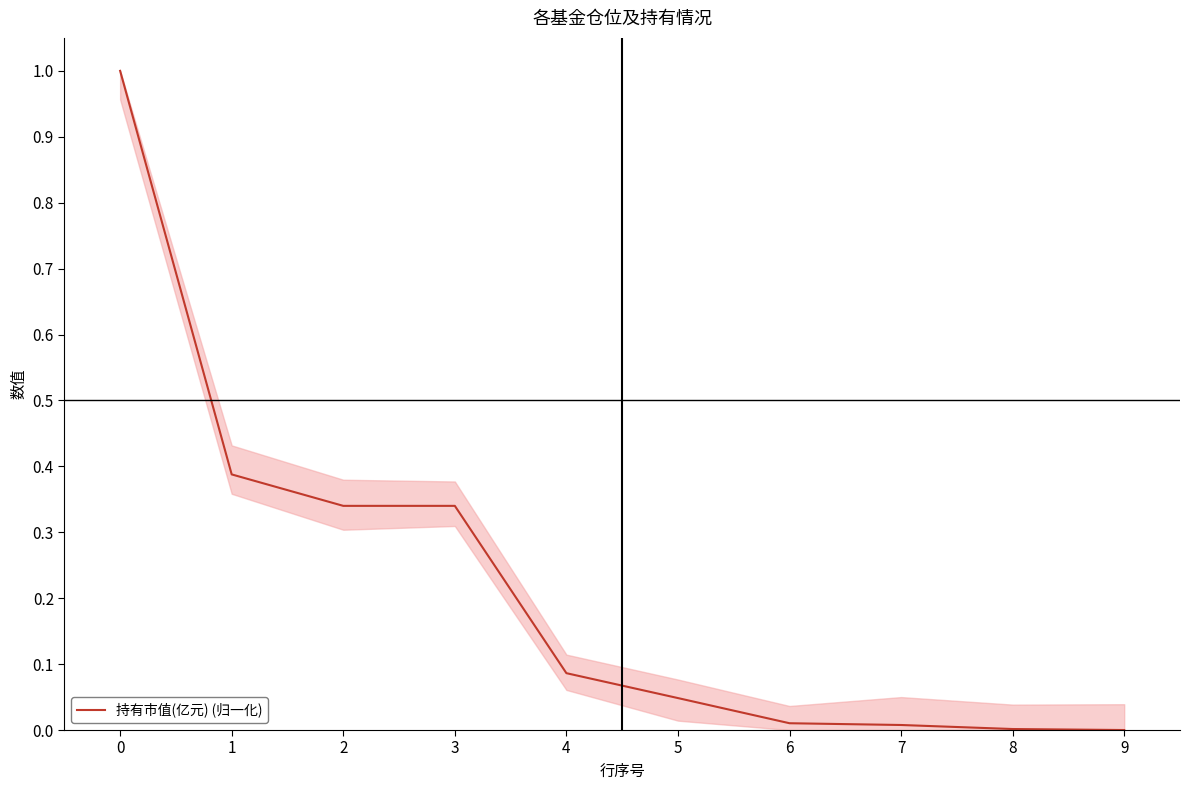

Is it true that the value at 1 is 0.7?

False